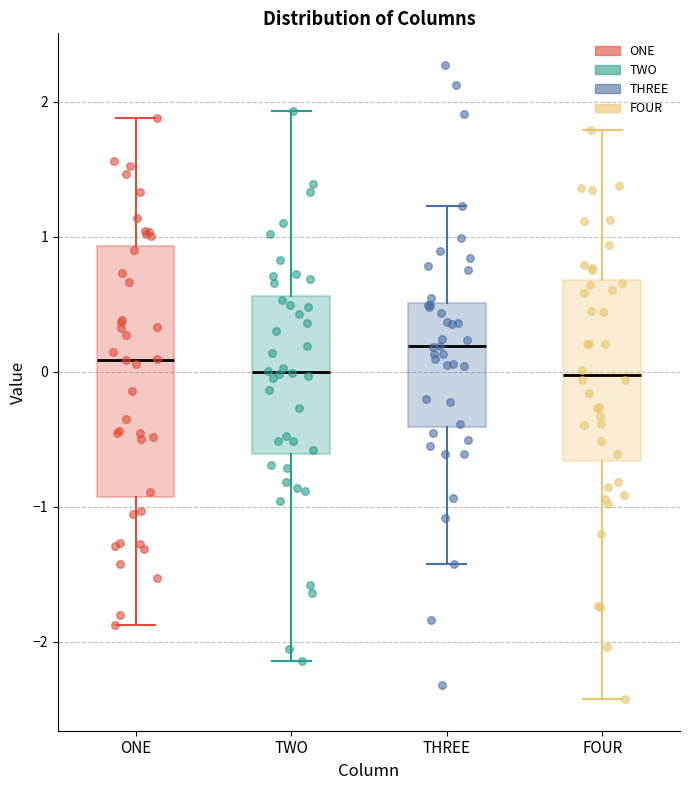

Reading left to right, transcribe this box plot: for each box, give where its median line is, the range the box spans, and where its two whiskers end, as read against the y-axis. The values are not printed on the chart, so give them approximately, as read against the axis.

ONE: median 0.1, box -0.9 to 0.9, whiskers -1.9 to 1.9
TWO: median 0.0, box -0.6 to 0.6, whiskers -2.1 to 1.9
THREE: median 0.2, box -0.4 to 0.5, whiskers -1.4 to 1.2
FOUR: median 0.0, box -0.7 to 0.7, whiskers -2.4 to 1.8